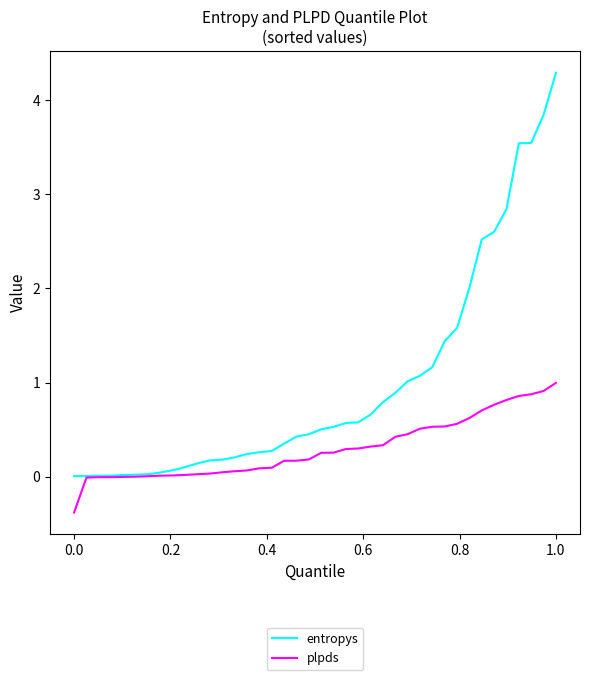

What is the maximum value for plpds?

1.0